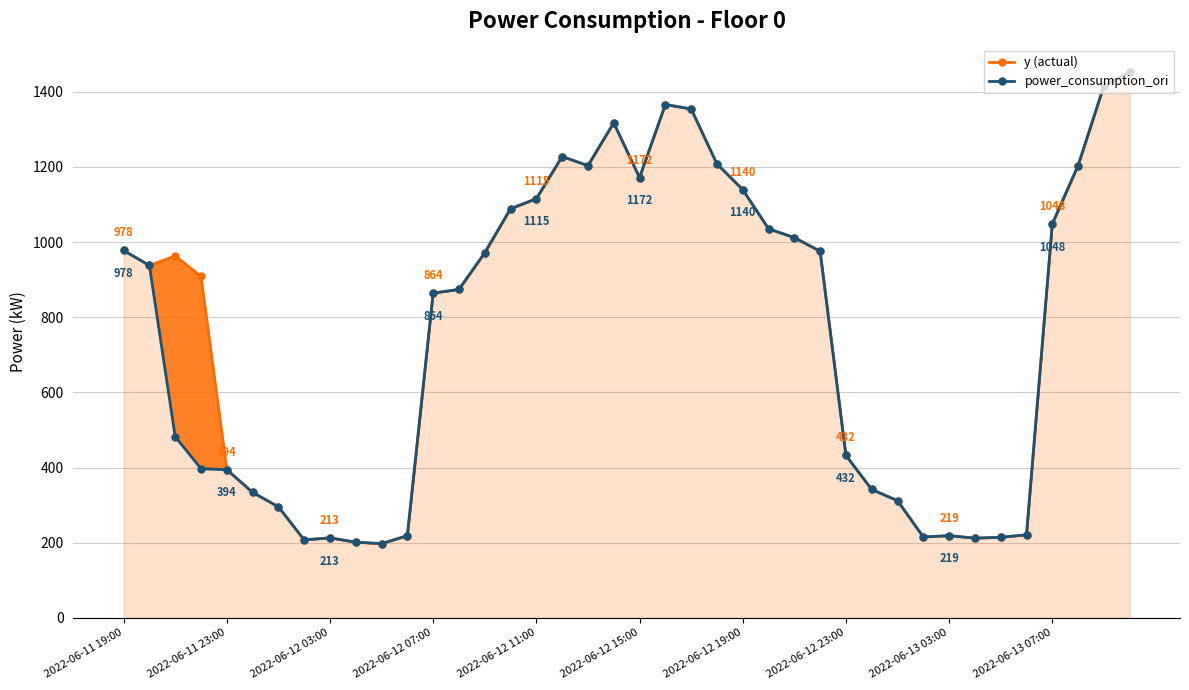

Which series changed the most between 2022-06-12 19:00 and 19?

y (actual)